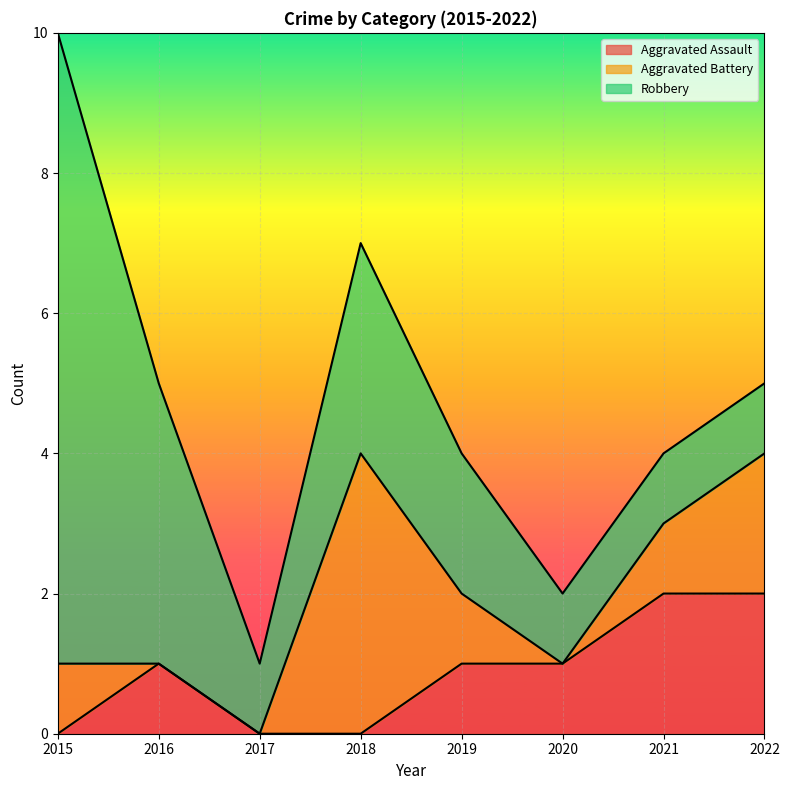

How many lines are shown in the chart?

3